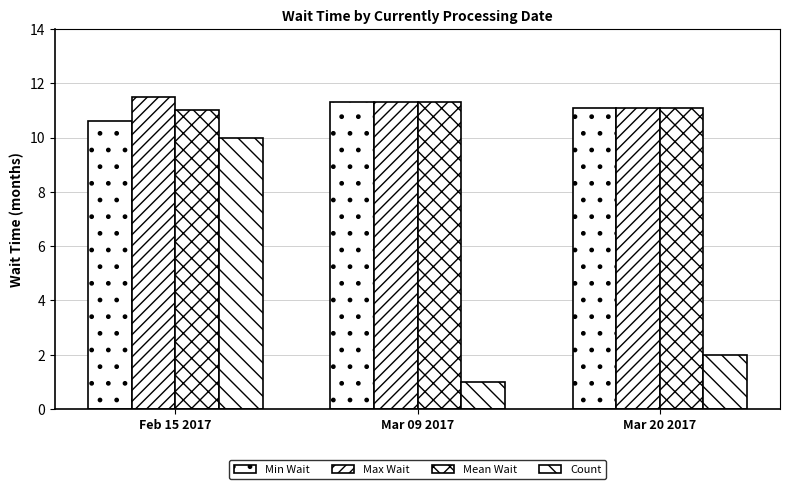

What is the value of the Min Wait bar at the 3rd from the left?

11.1